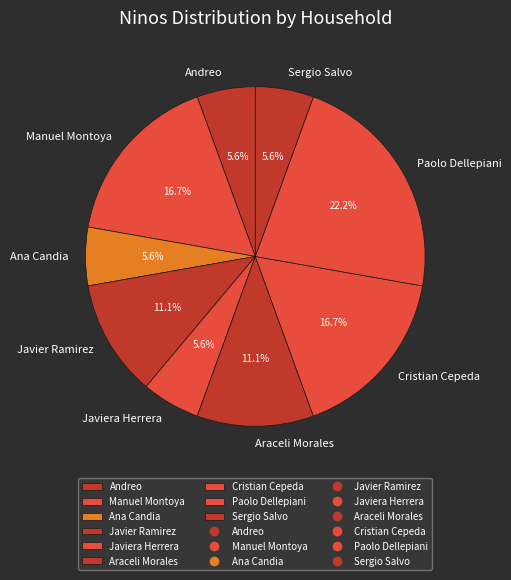

What percentage do Sergio Salvo and Araceli Morales together represent?

16.7%